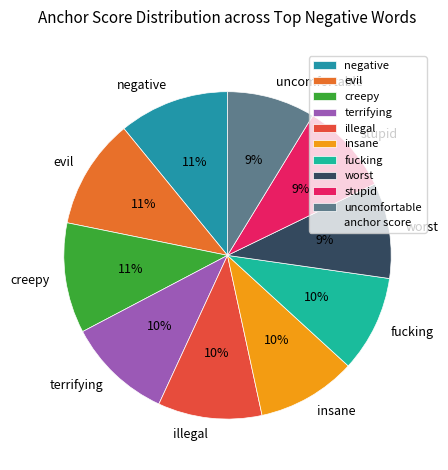

Combined, do negative and insane account for over 50%?

No